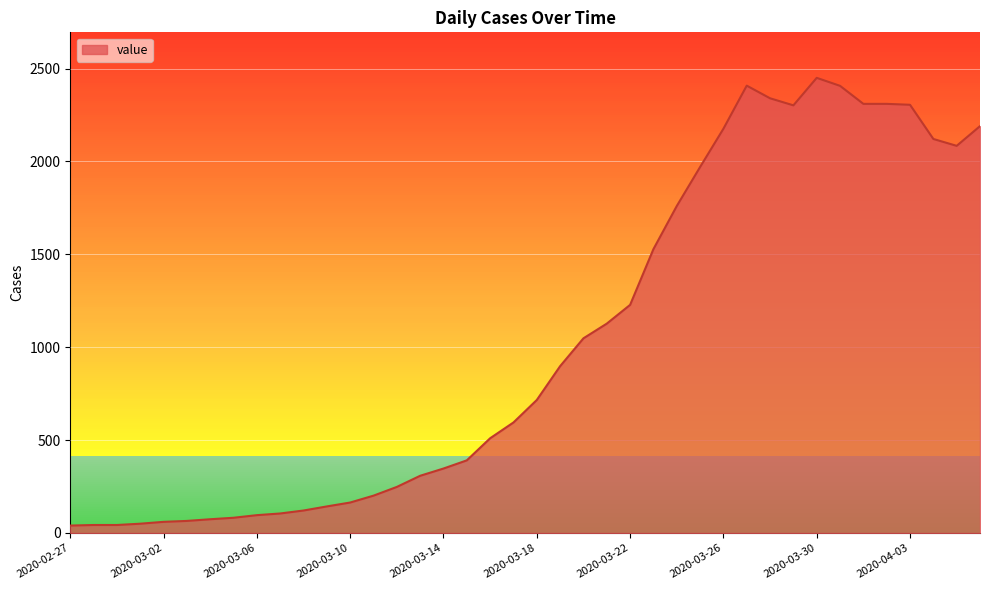

What is the greatest value displayed?

2450